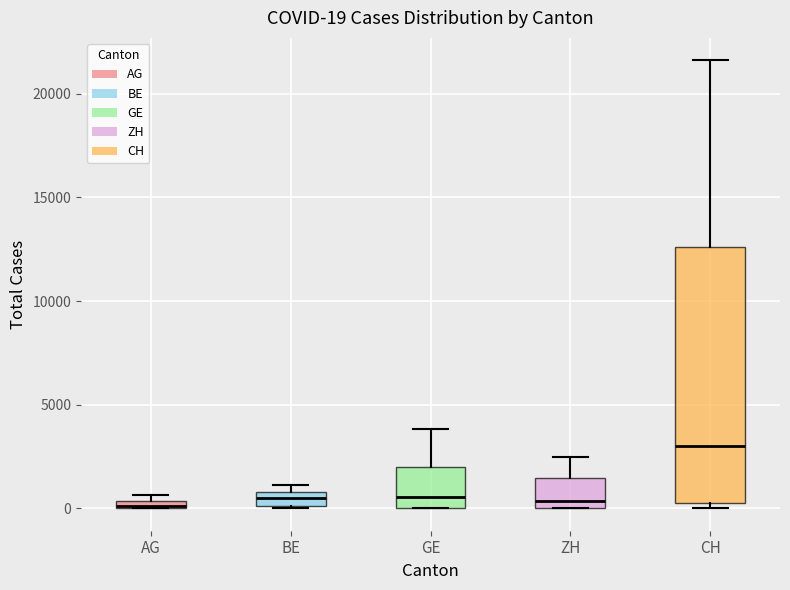

Comparing the boxes themselves (not the whiskers), which one is the tallest?

CH